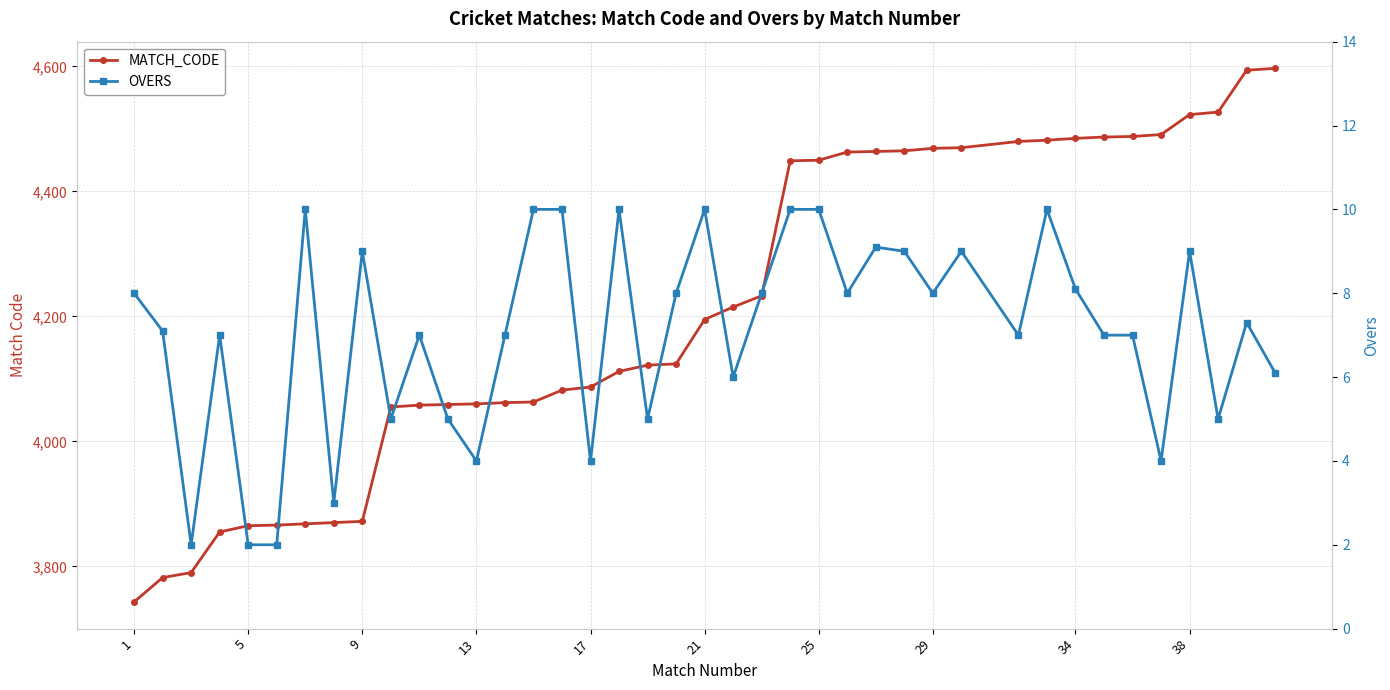

The MATCH_CODE series shows 1562.1 at 25. True or false?

False